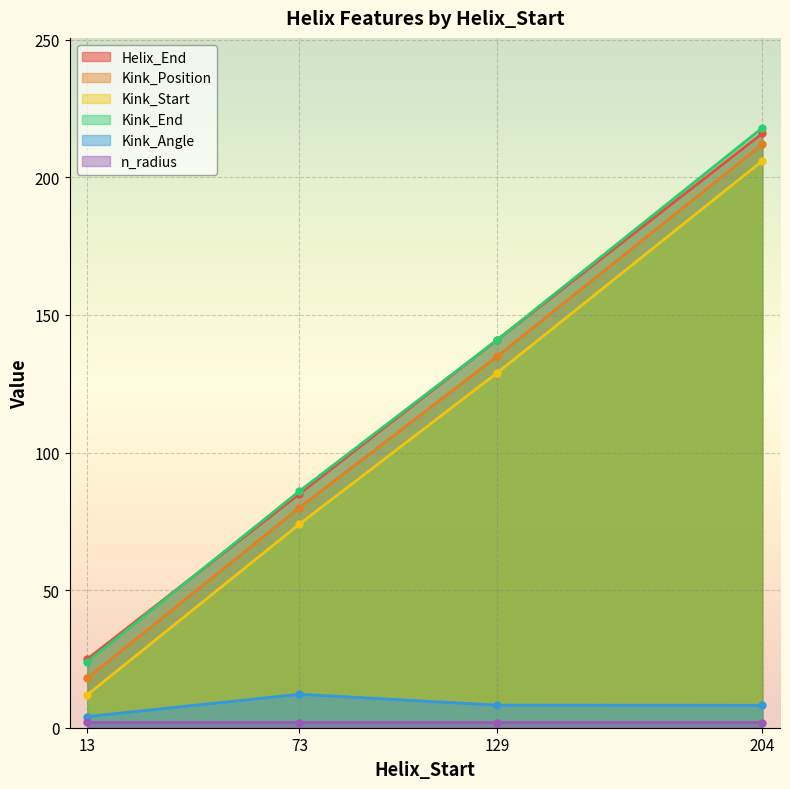

What is the difference between the maximum and minimum values in the Helix_End series?

191.0